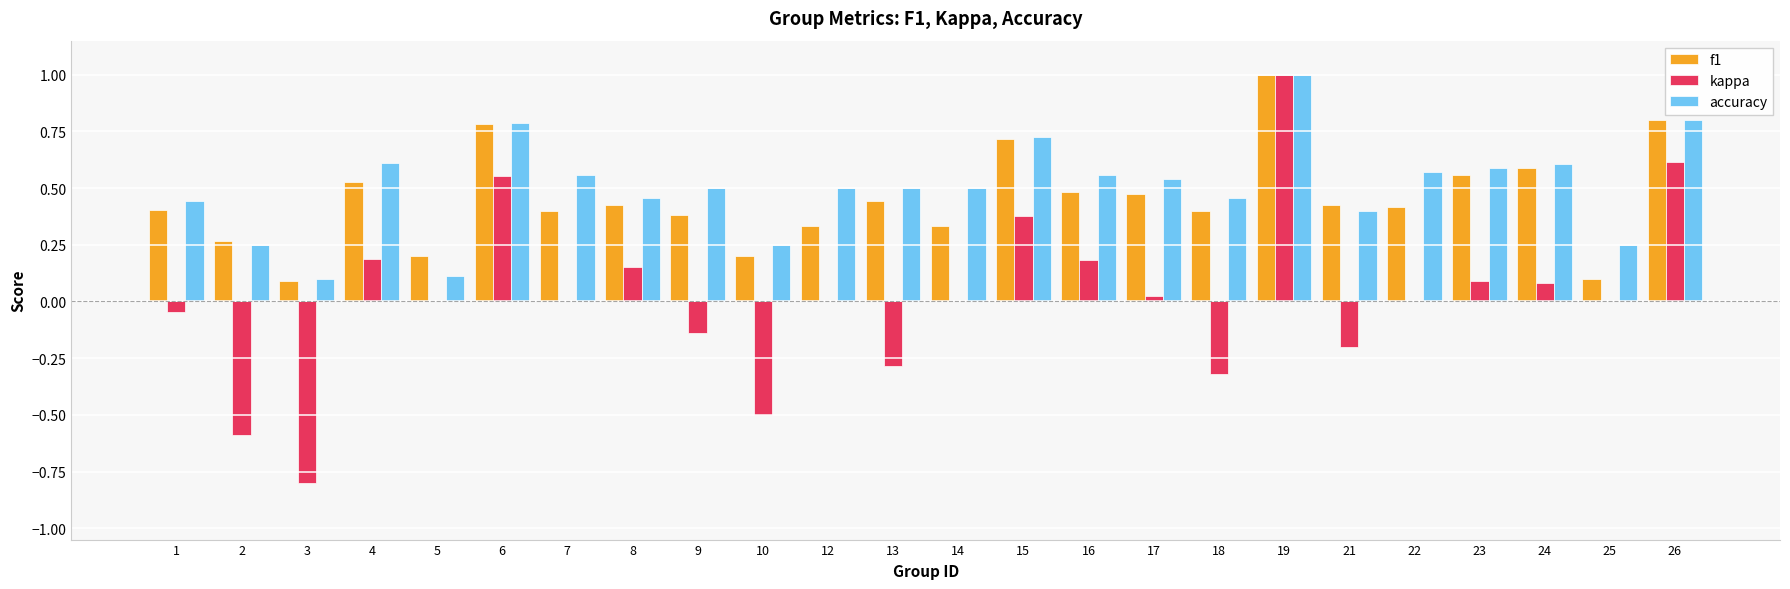

The value of f1 at 1 is 0.2. True or false?

False